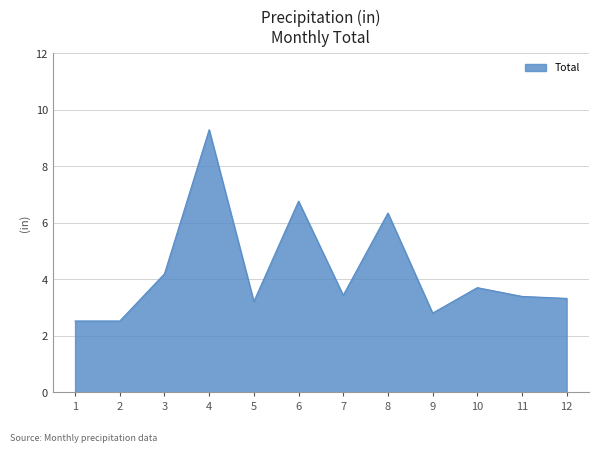

What is the maximum value shown in the chart?

9.3